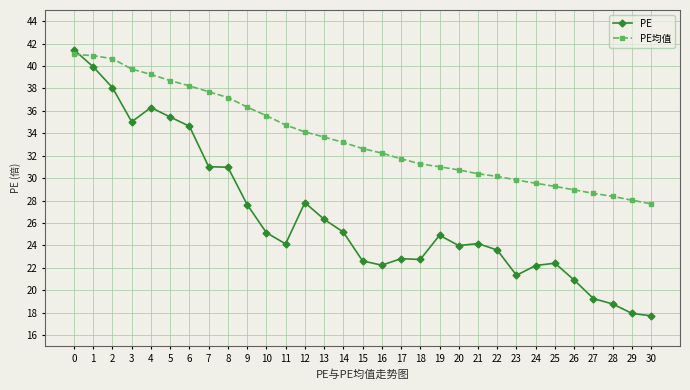

Read the PE均值 value at 0.

41.0